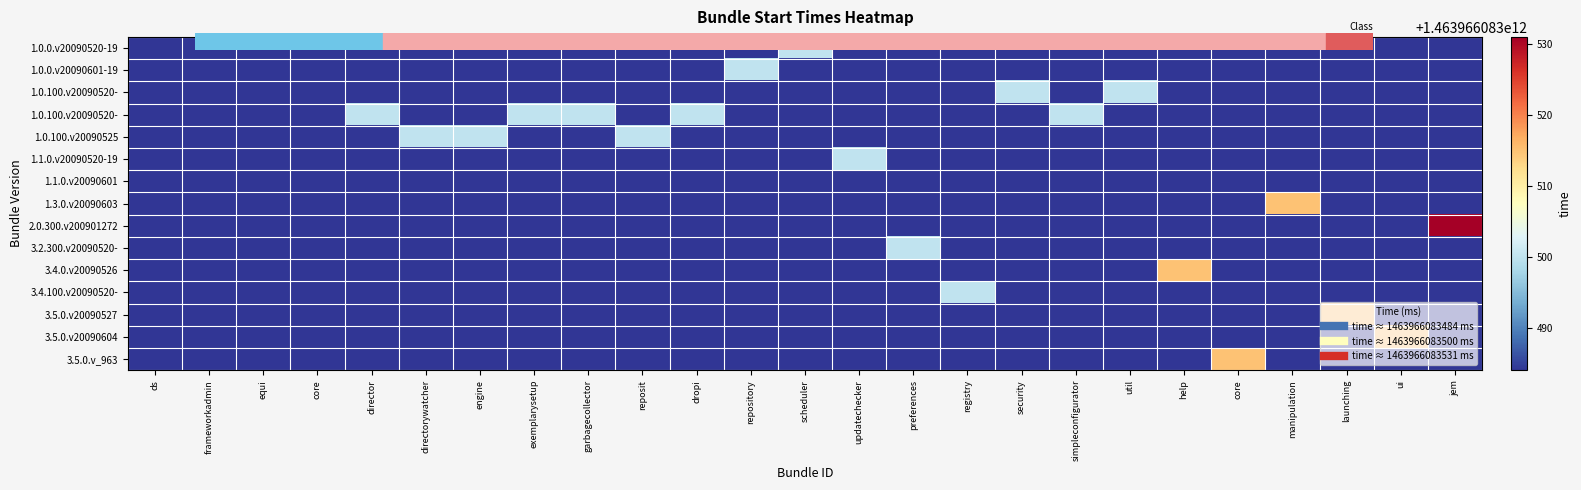

Rank the categories by row_0 value from highest to lowest.

scheduler, ds, frameworkadmin, equi, core, director, directorywatcher, engine, exemplarysetup, garbagecollector, reposit, dropi, repository, updatechecker, preferences, registry, security, simpleconfigurator, util, help, core, manipulation, launching, ui, jem